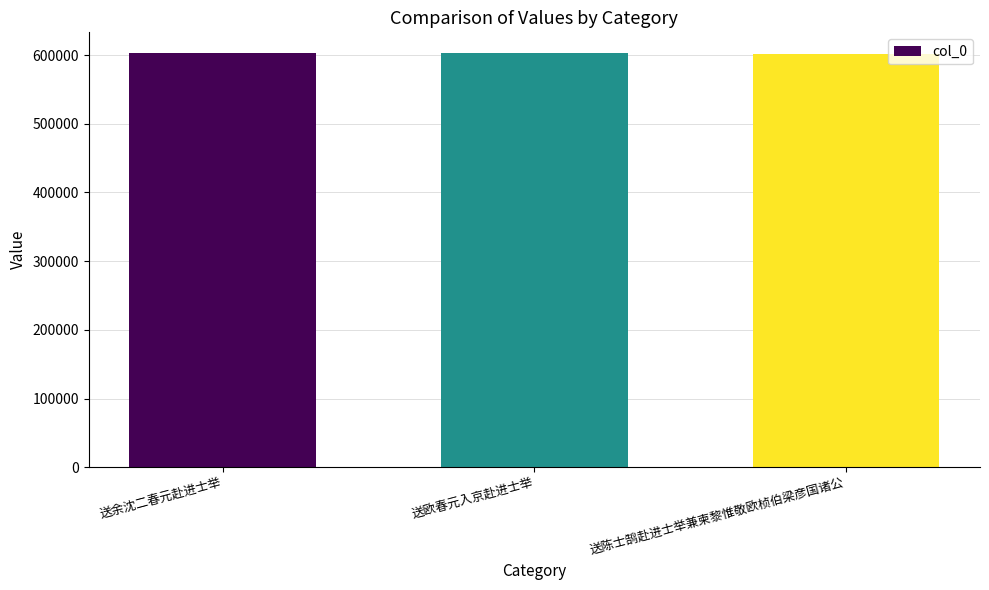

What is the value of the 2nd bar from the left?

602990